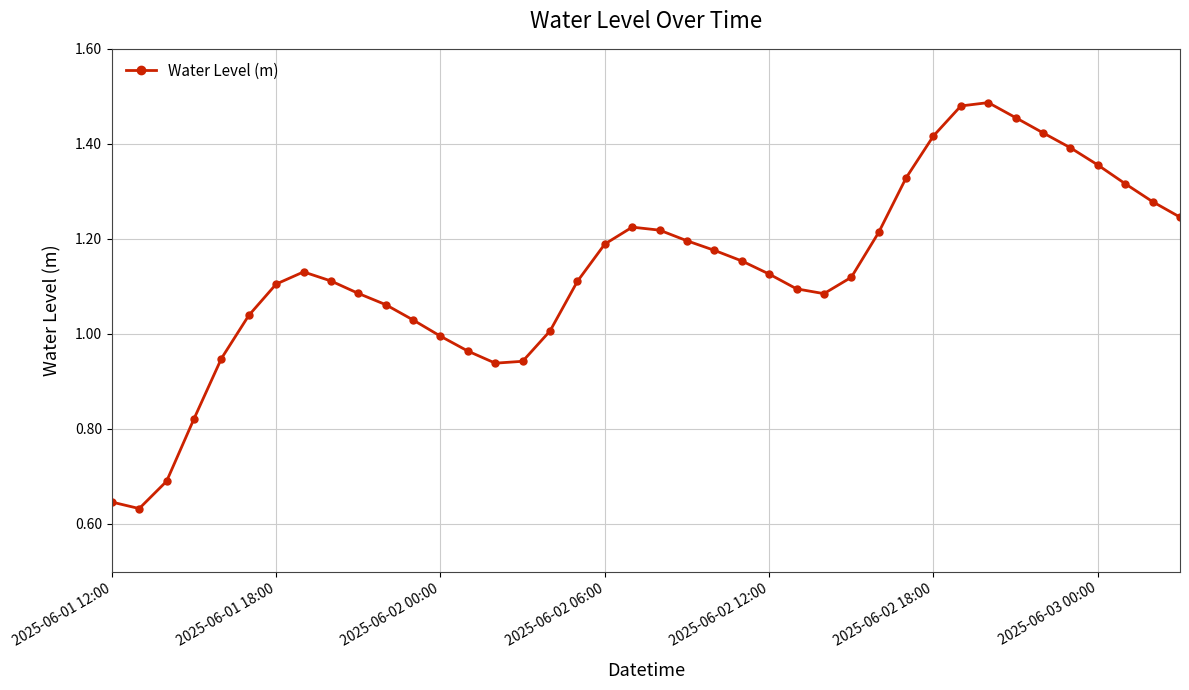

True or false: the data has more than 1 interior local peaks.

True